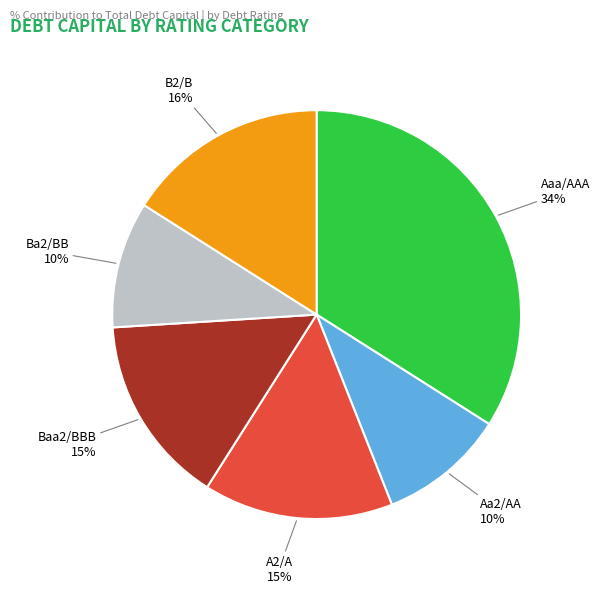

What is the largest slice in the pie chart?

Aaa/AAA